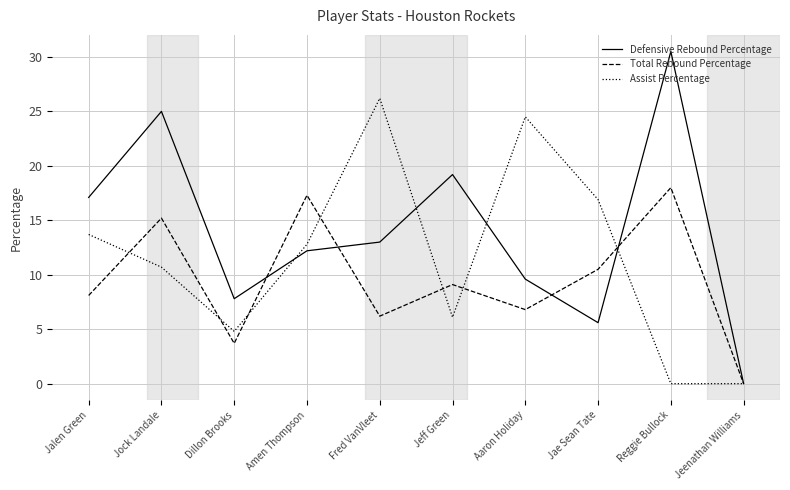

Which label corresponds to the largest value in the chart?

Reggie Bullock